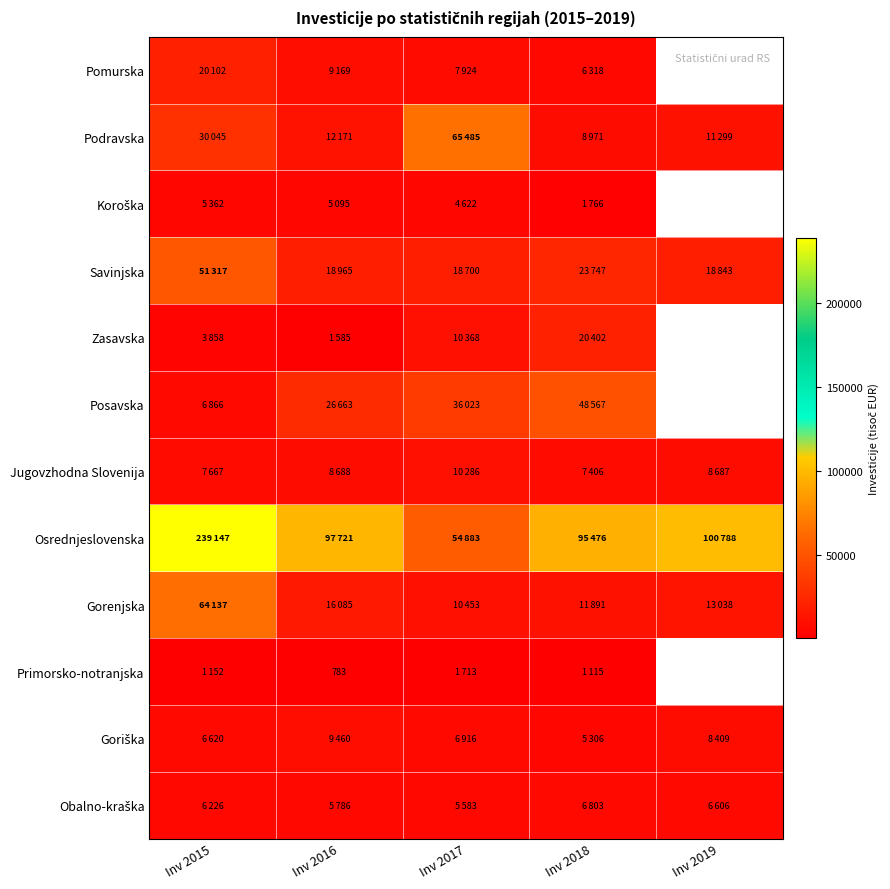

The value of Primorsko-notranjska at Inv 2016 is 217. True or false?

False